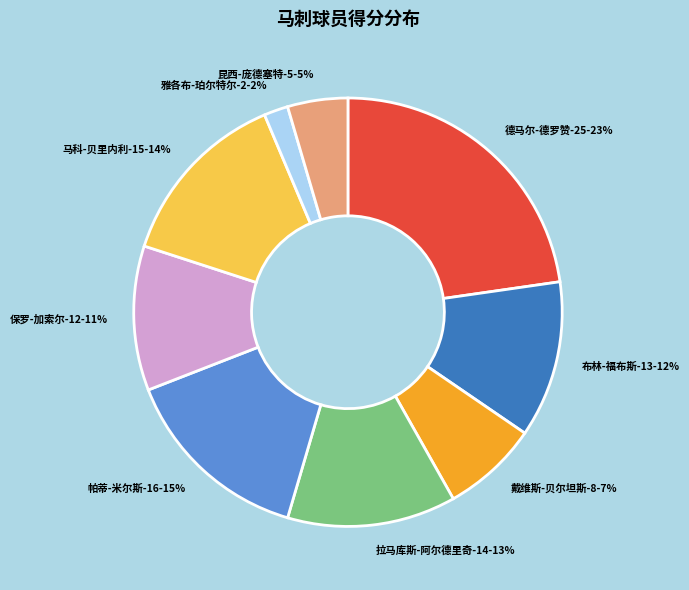

Count the number of slices in the pie.

9